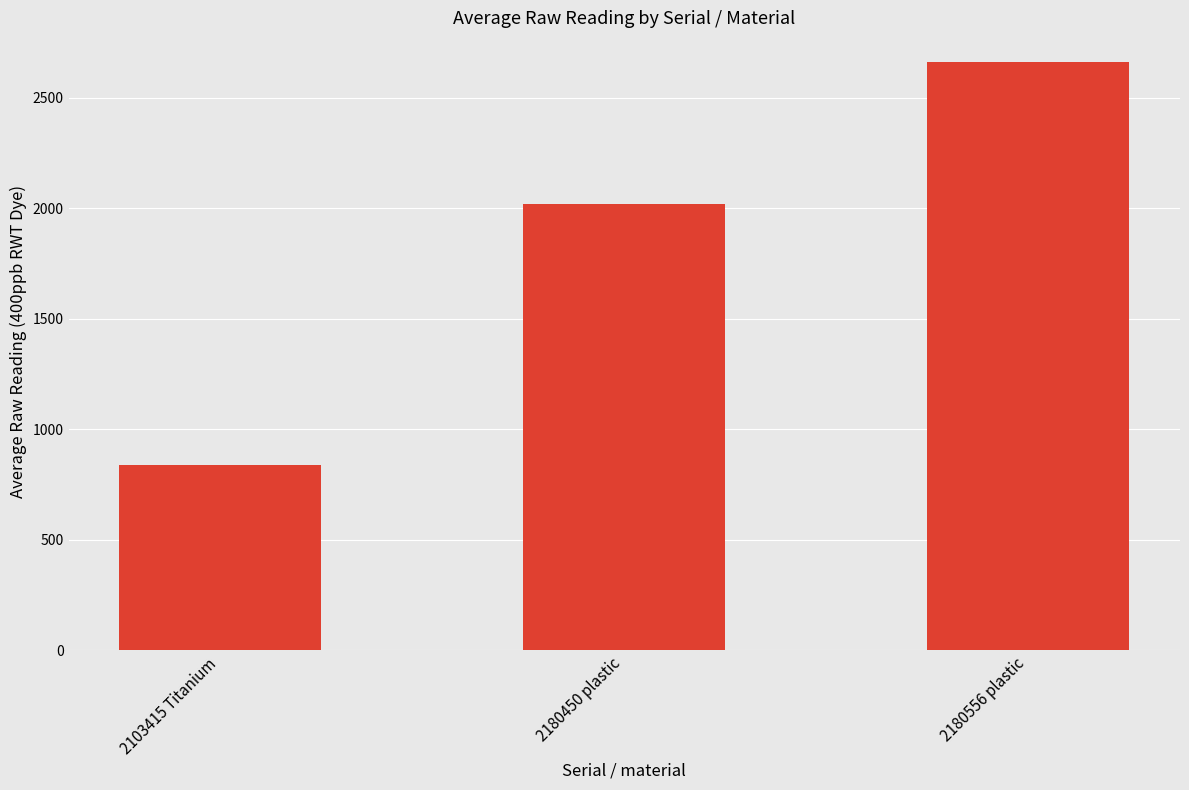

Reading left to right, extract all data points from this chart.

838.9	2020.8	2662.5